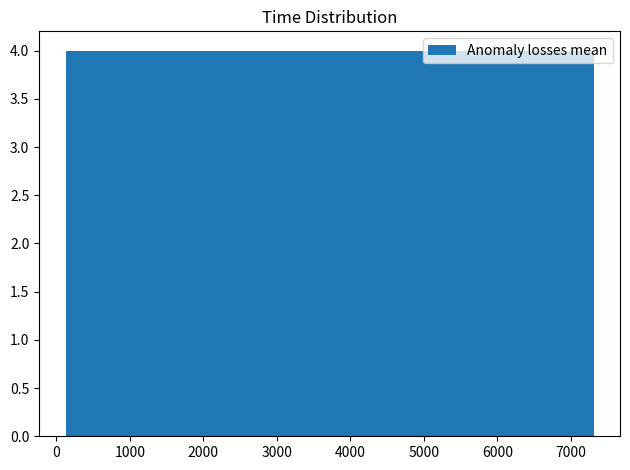

Reading left to right, transcribe this chart: for each bar, give the range it covers on the x-axis and its height. Neither the bar edges nor the heights are printed on the chart, so give them approximately, as read against the axes.

100 to 800: 4
800 to 1600: 4
1600 to 2300: 4
2300 to 3000: 4
3000 to 3700: 4
3700 to 4400: 4
4400 to 5200: 4
5200 to 5900: 4
5900 to 6600: 4
6600 to 7300: 4